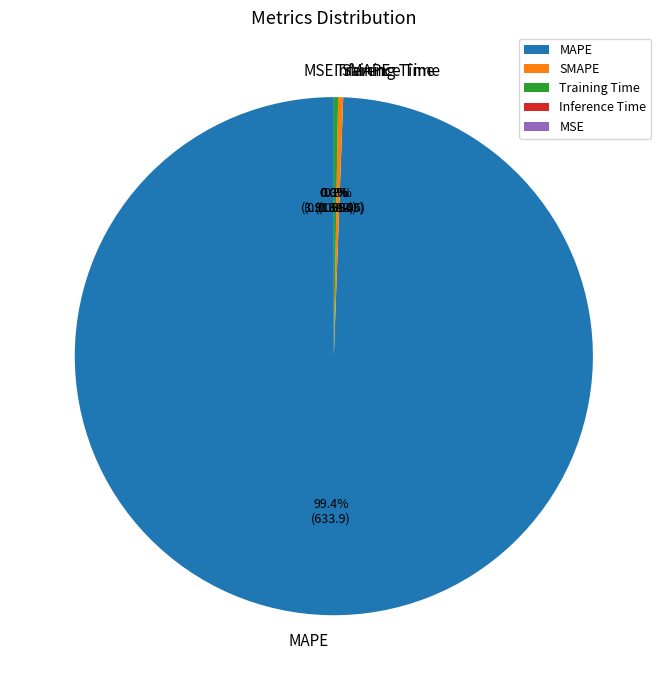

Which slice is the smallest?

MSE